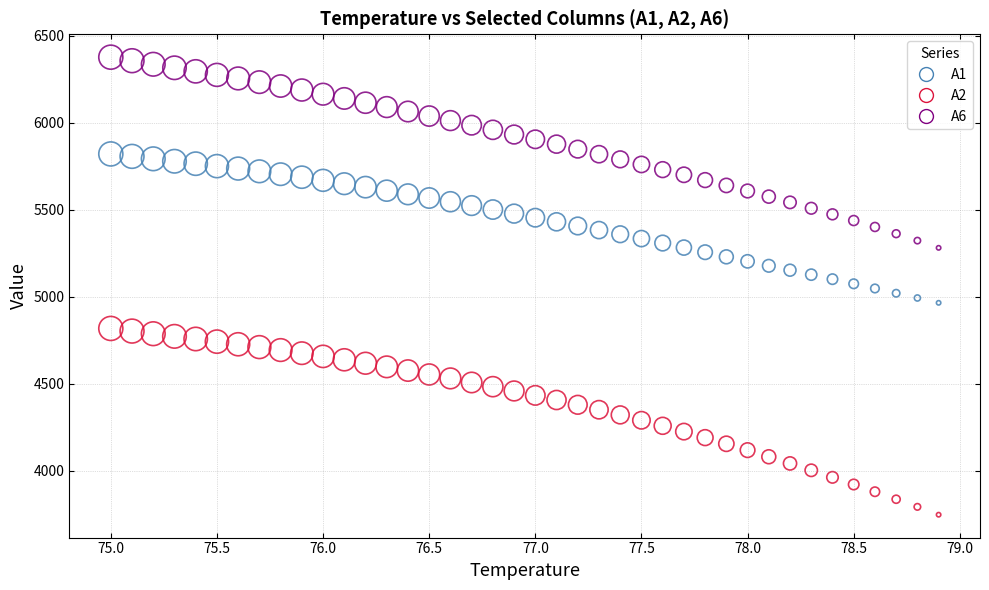

Across all data points, what is the range of X values (max minus min)?

3.9